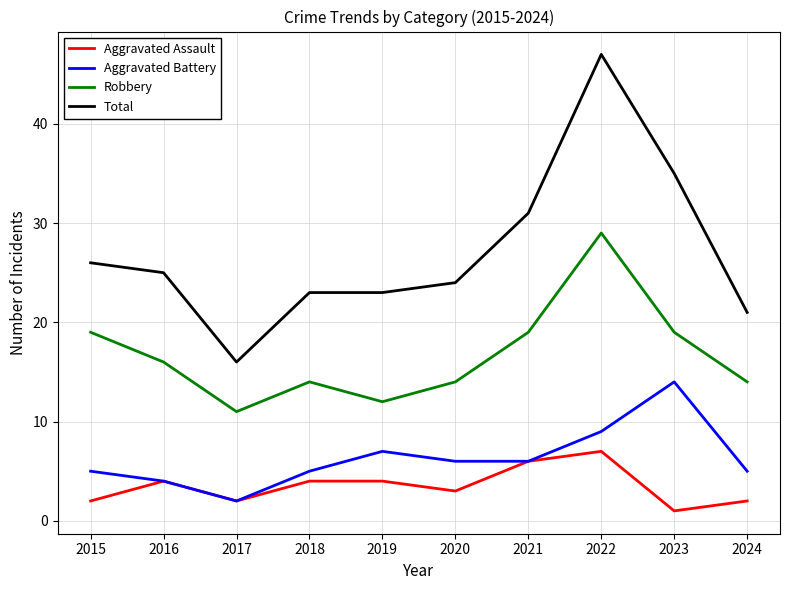

What is the sum of the Robbery values at 2015 and 2018?

33